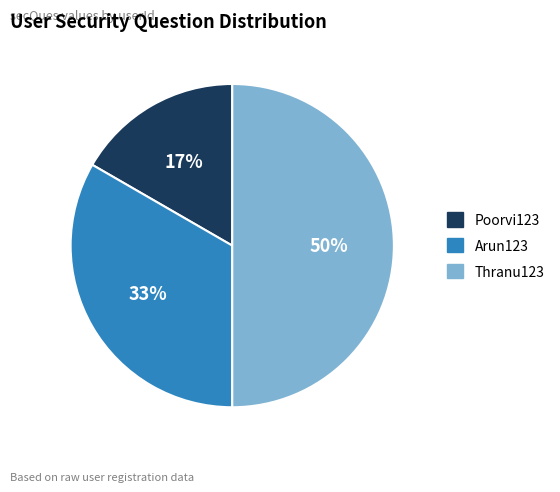

The Thranu123 slice represents 57% of the pie. True or false?

False